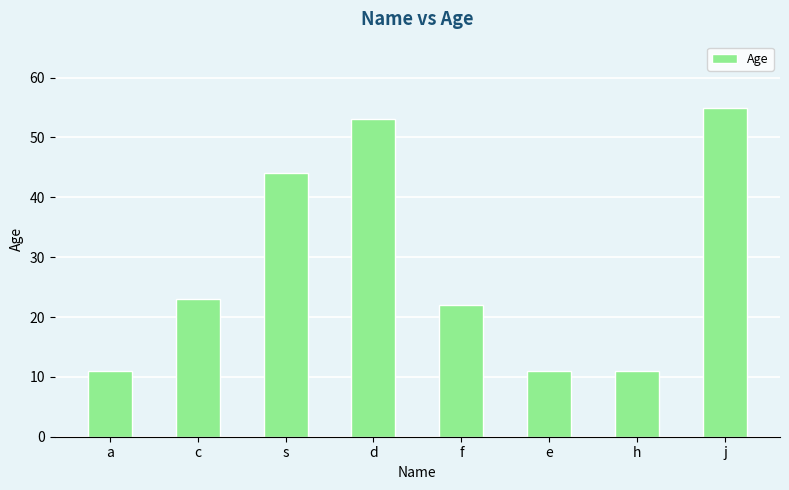

What is the minimum value shown in the chart?

11